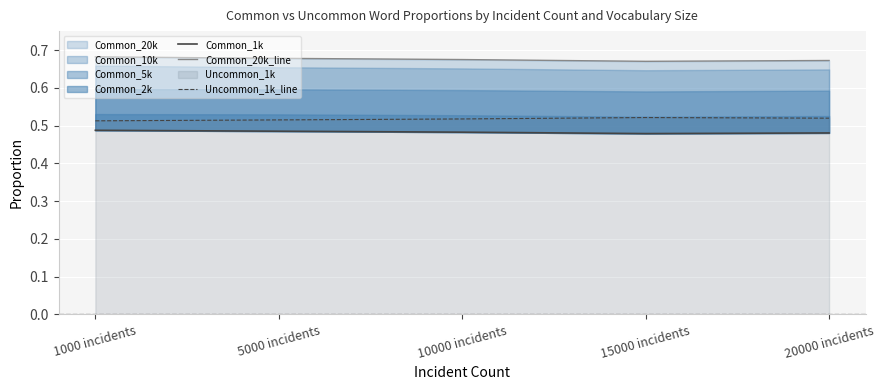

Rank the categories by Common_1k value from lowest to highest.

15000 incidents, 20000 incidents, 10000 incidents, 5000 incidents, 1000 incidents